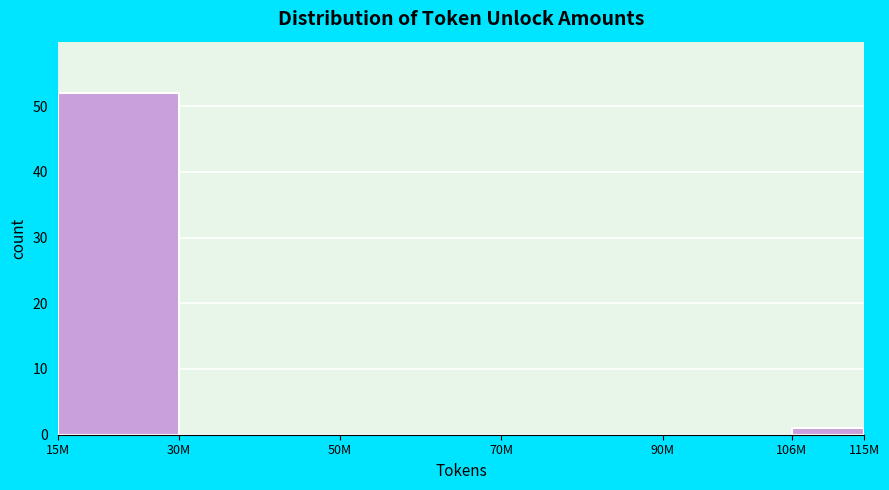

Reading right to left, extract all data points from this chart.

106M=1	90M=0	70M=0	50M=0	30M=0	15M=52